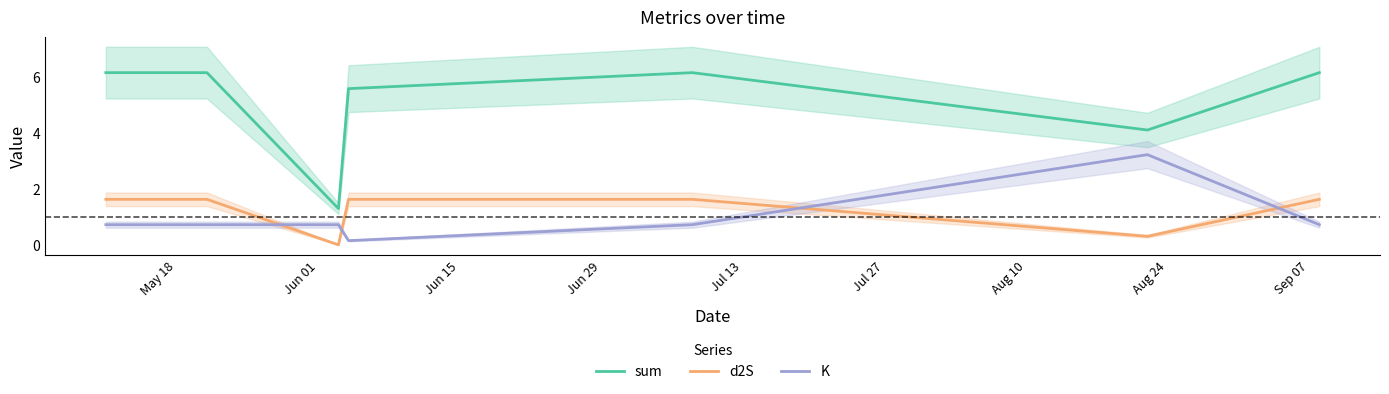

What is the value of the K point at the 3rd from the left?

0.7